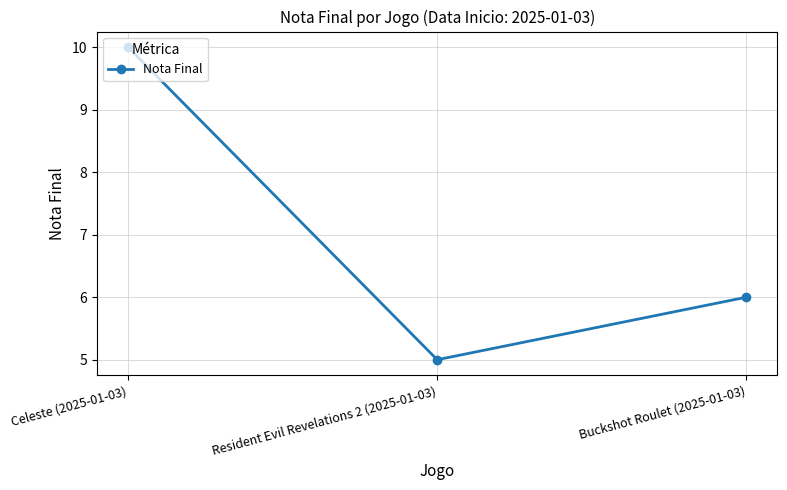

What is the difference between the values at Celeste (2025-01-03) and Resident Evil Revelations 2 (2025-01-03)?

5